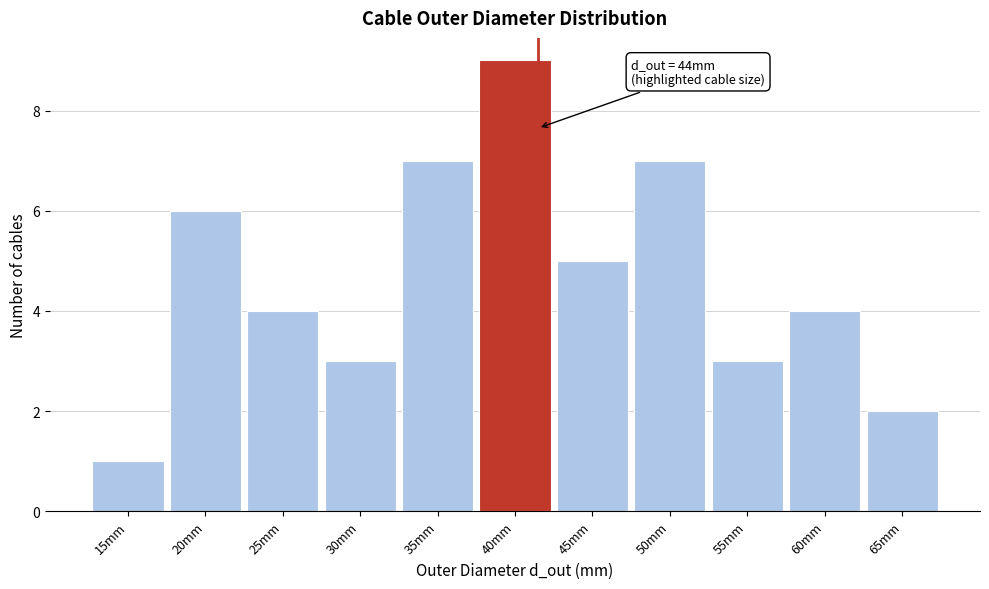

Reading left to right, extract all data points from this chart.

1	6	4	3	7	9	5	7	3	4	2